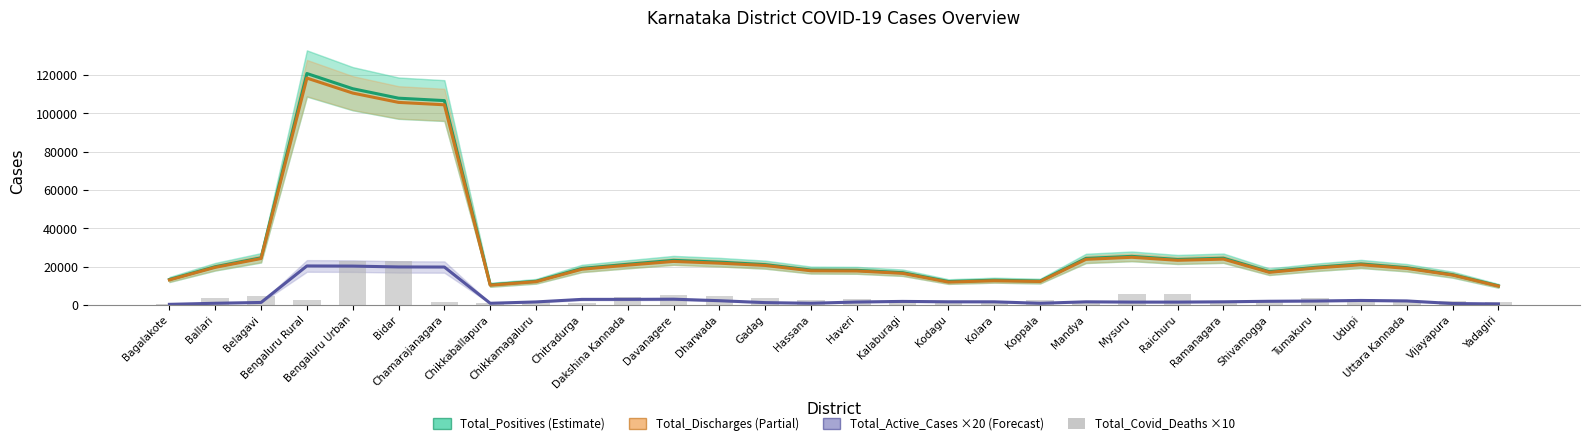

At which category is the sum across all series the highest?

Bengaluru Urban